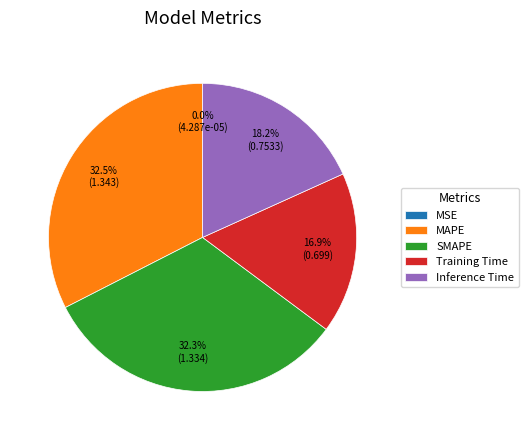

Is it true that SMAPE is 18% of the pie?

False